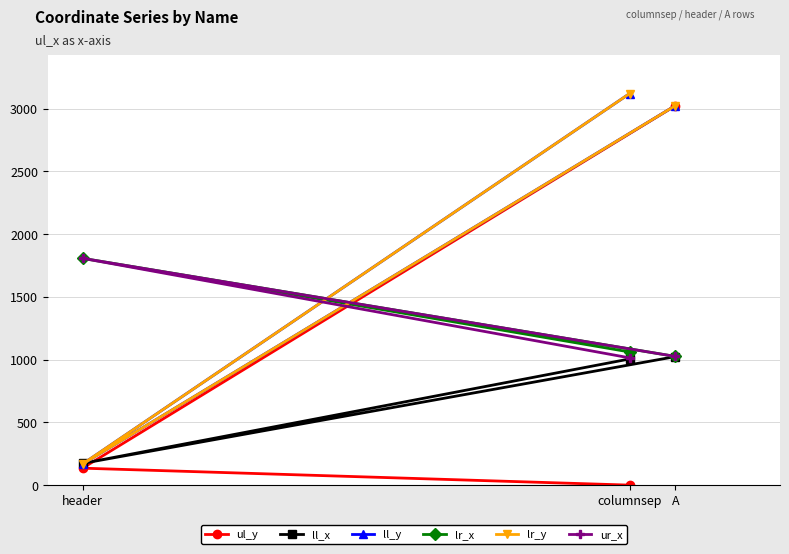

Which series changed the most between columnsep and A?

ul_y